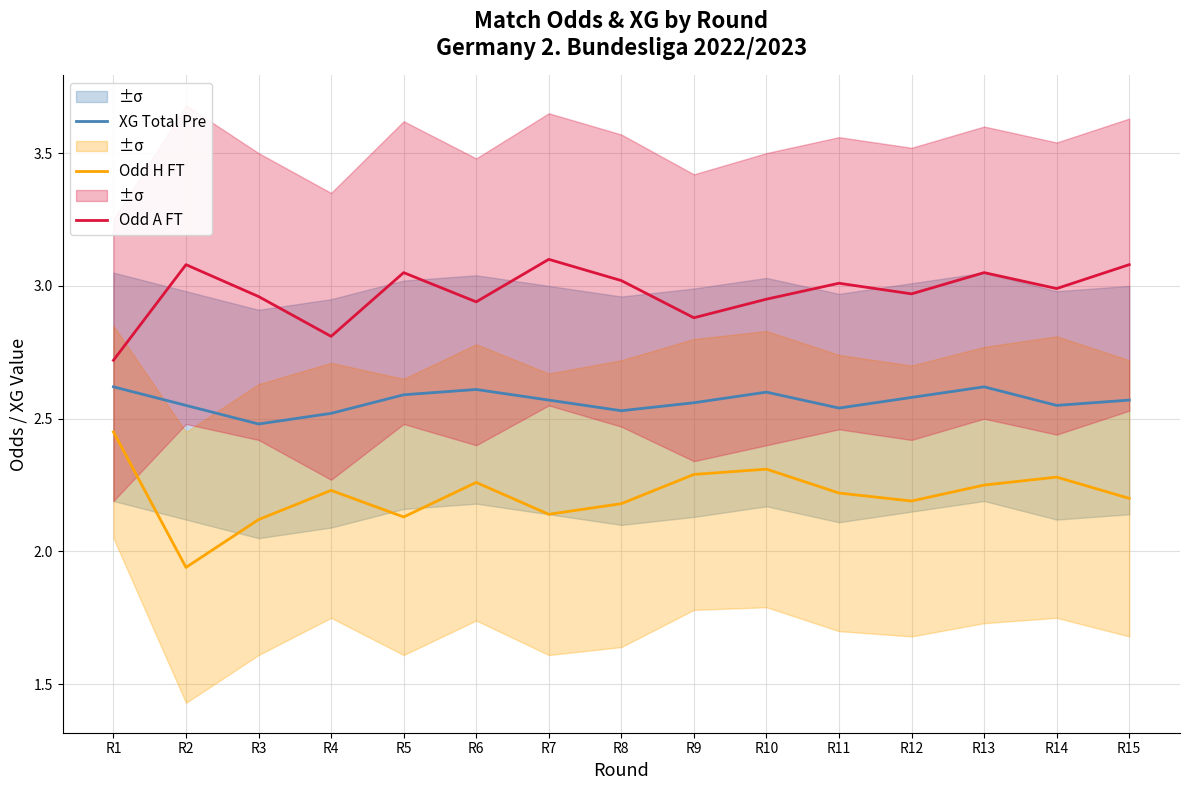

Rank the series by their maximum value, from highest to lowest.

Odd A FT, XG Total Pre, Odd H FT